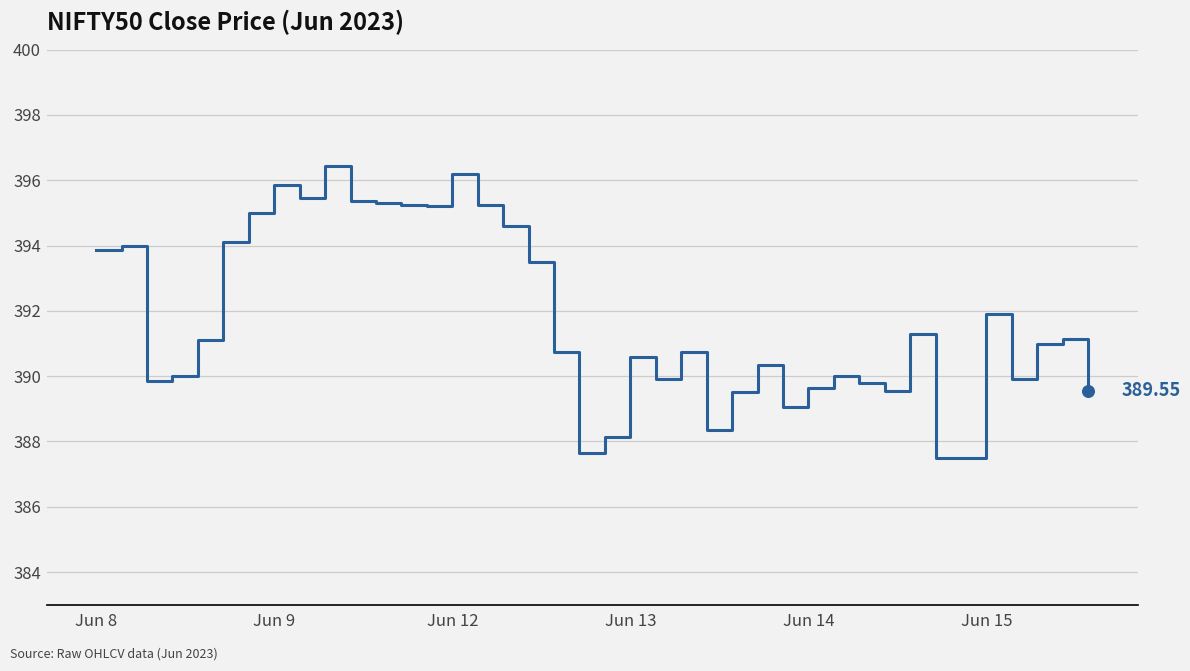

Does the chart have visible grid lines?

Yes